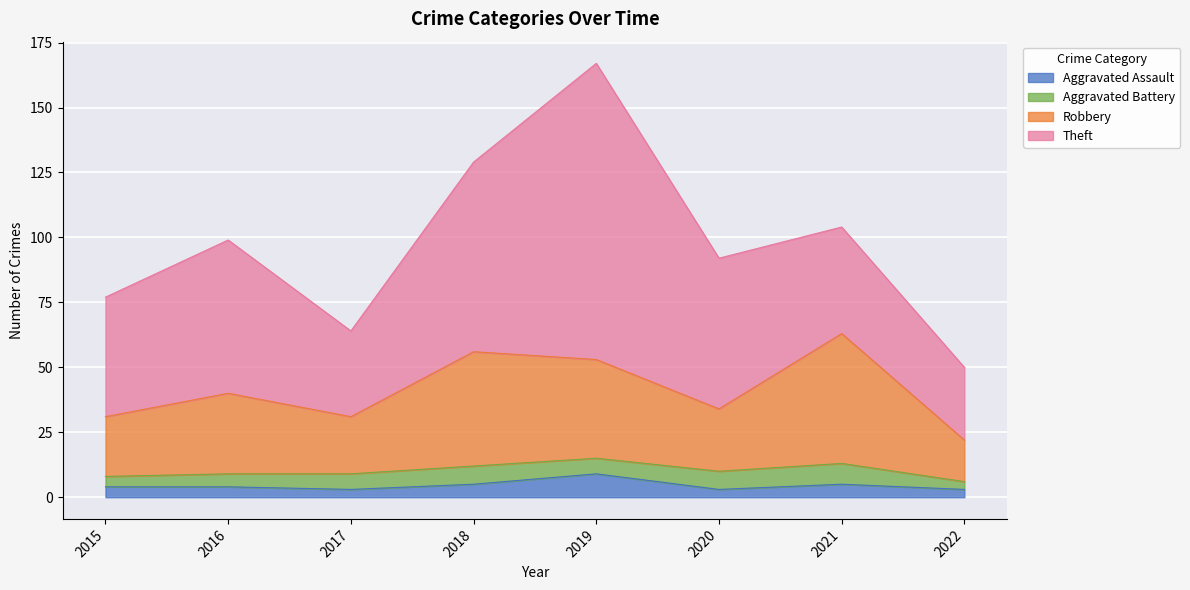

True or false: Robbery and Aggravated Assault cross at least once.

False